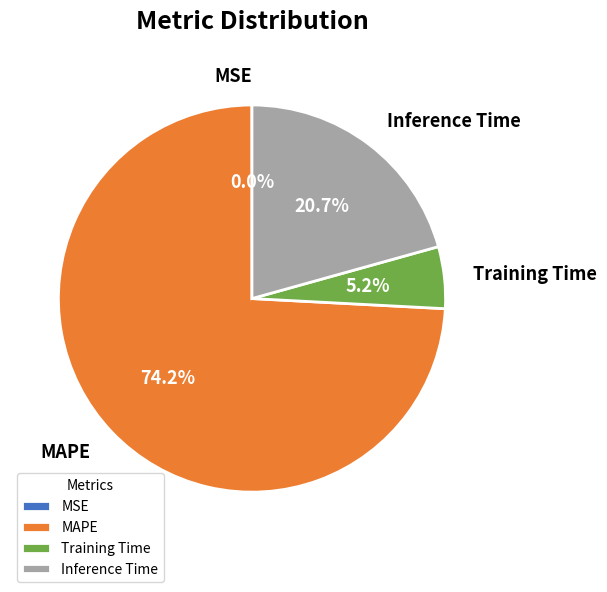

To the nearest percent, what portion does Training Time represent?

5%